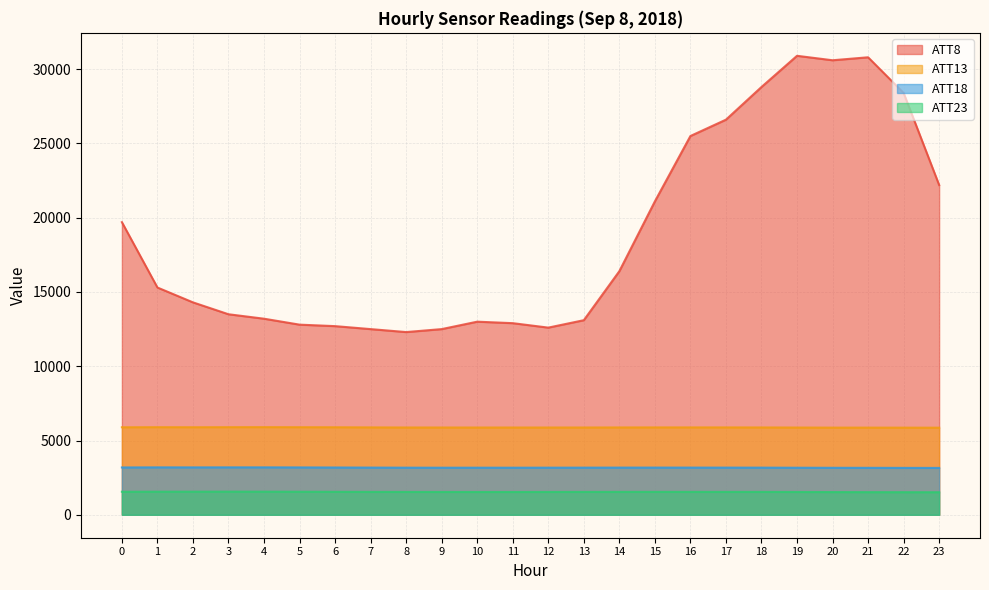

What is the value of the ATT13 point at the 5th from the left?

5900.0